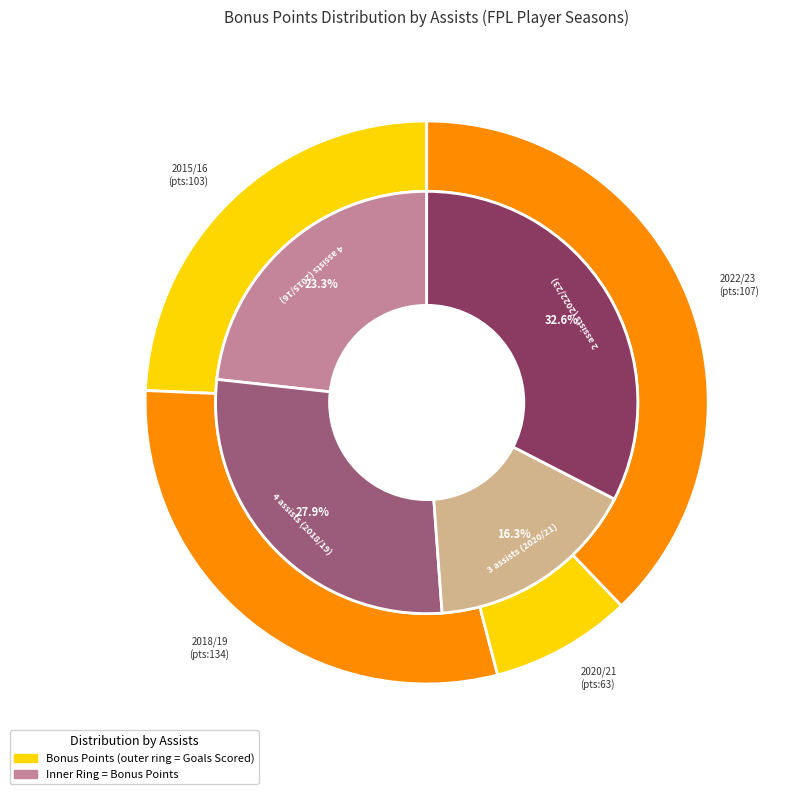

Which has a higher value, 4 assists (2018/19) or 2 assists (2022/23)?

2 assists (2022/23)